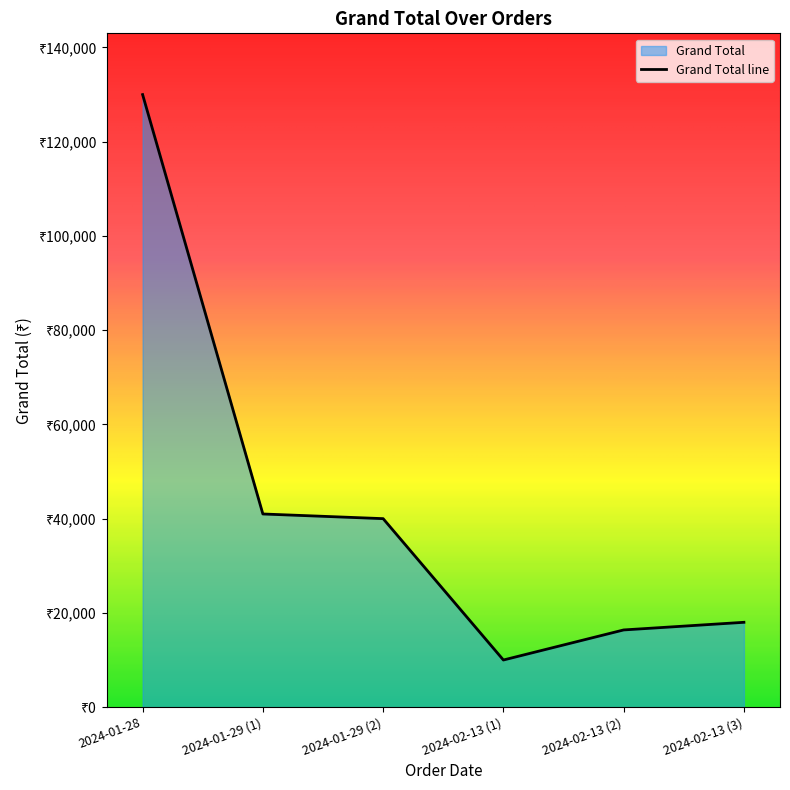

List the labels in order of value, smallest first.

2024-02-13 (1), 2024-02-13 (2), 2024-02-13 (3), 2024-01-29 (2), 2024-01-29 (1), 2024-01-28